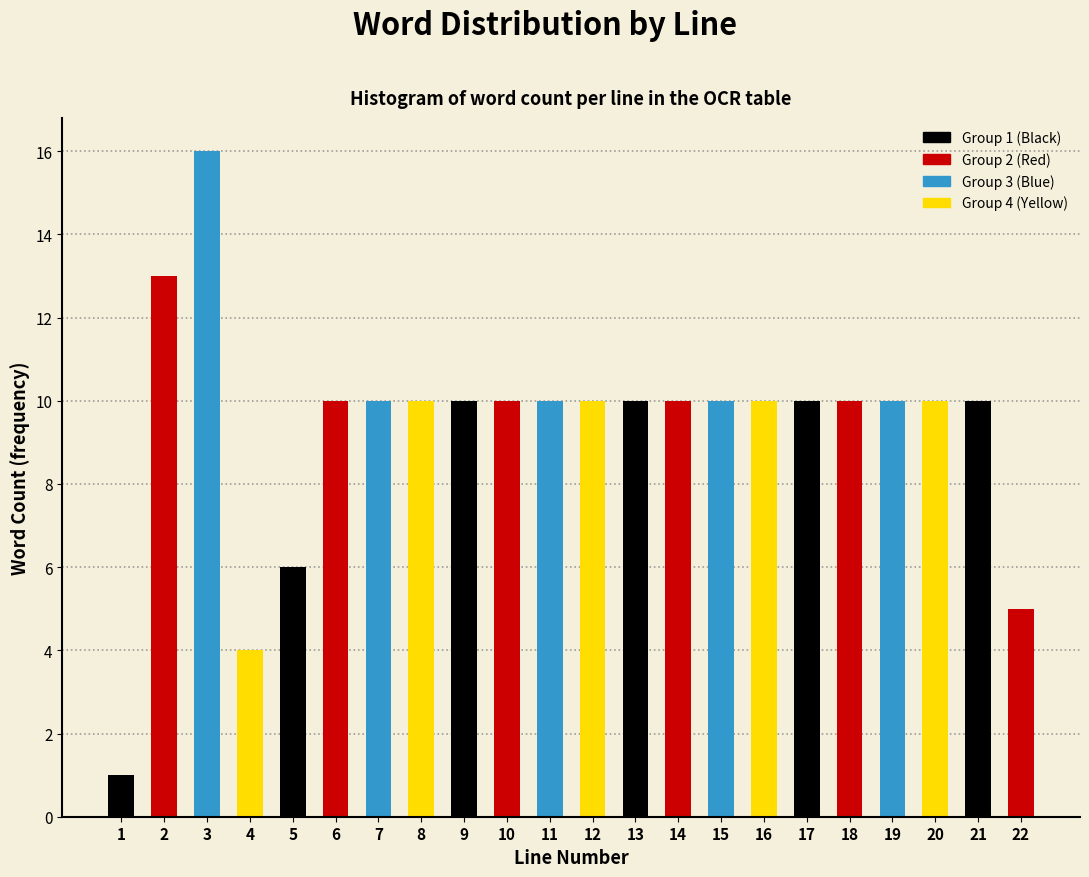

Reading left to right, what are all the values shown in this chart?

1=1	2=13	3=16	4=4	5=6	6=10	7=10	8=10	9=10	10=10	11=10	12=10	13=10	14=10	15=10	16=10	17=10	18=10	19=10	20=10	21=10	22=5